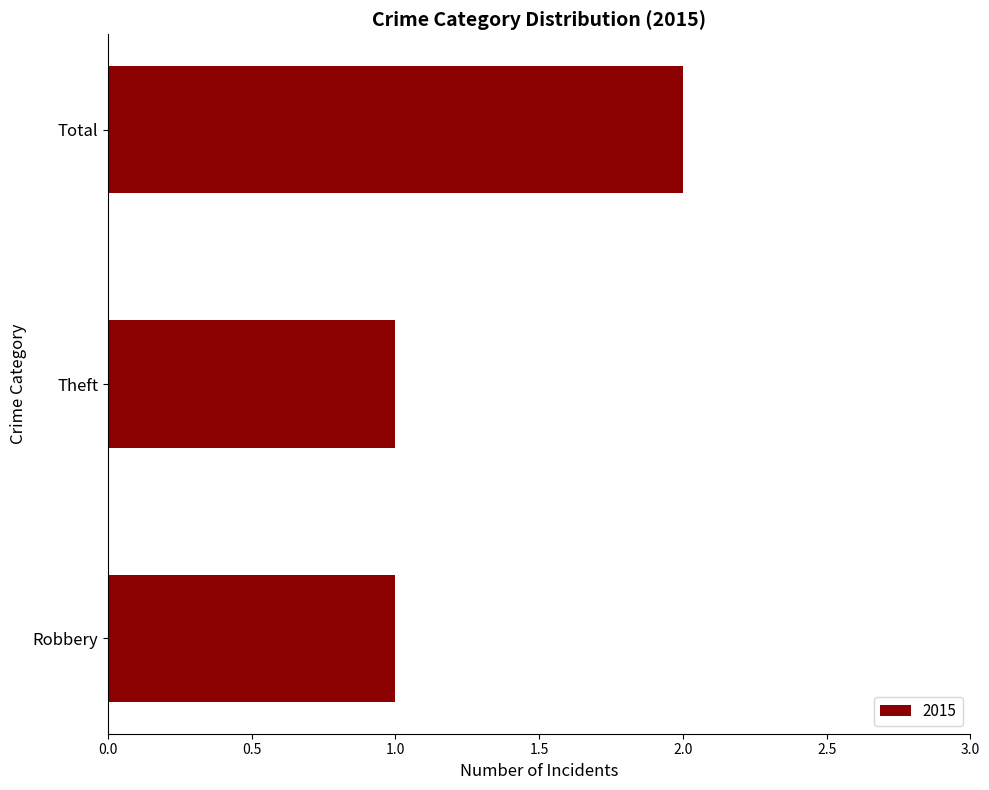

What is the ratio of the value at Robbery to the value at Total?

0.5